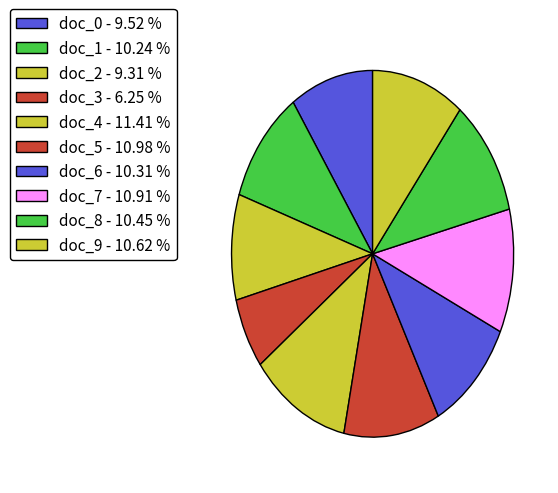

Count the number of slices in the pie.

10